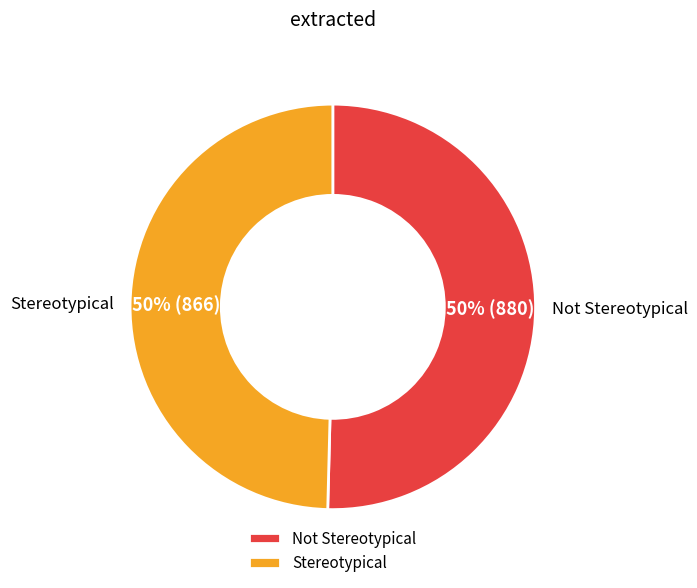

To the nearest percent, what portion does Stereotypical represent?

50%